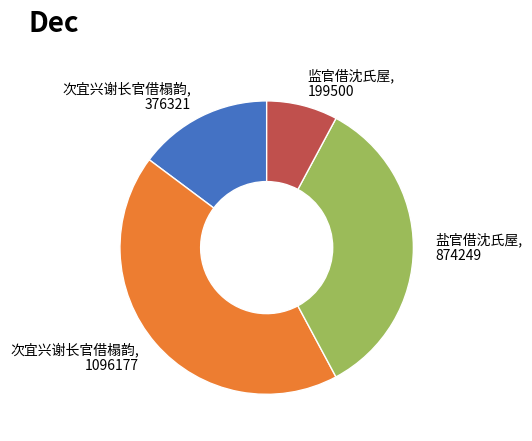

How many slices are in this pie chart?

4